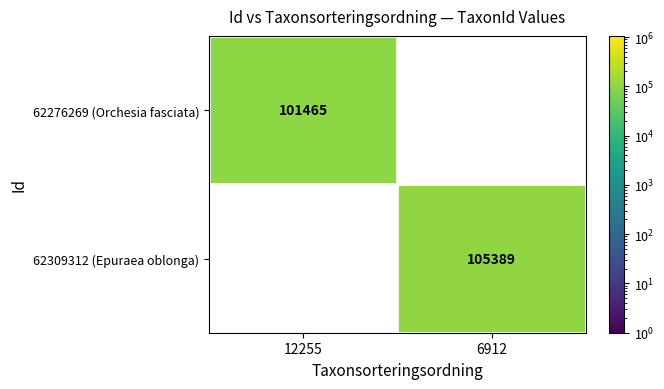

True or false: 62276269 (Orchesia fasciata) has a value of 101465 at 12255.

True